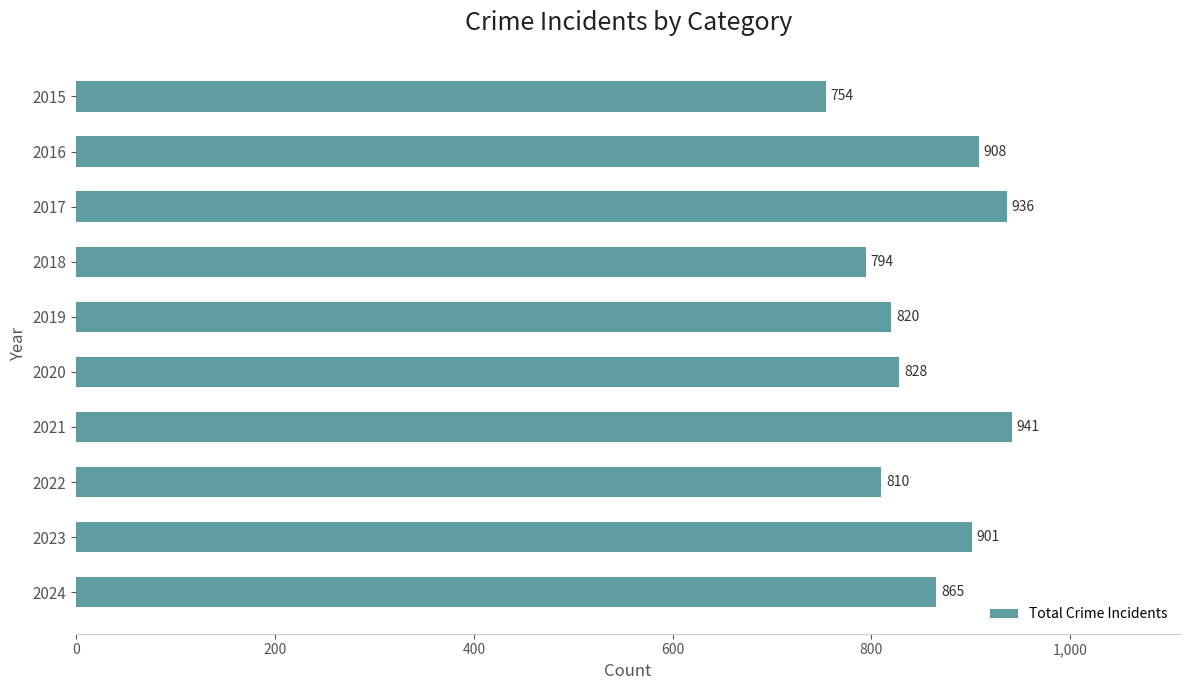

List the labels in order of value, smallest first.

2015, 2018, 2022, 2019, 2020, 2024, 2023, 2016, 2017, 2021